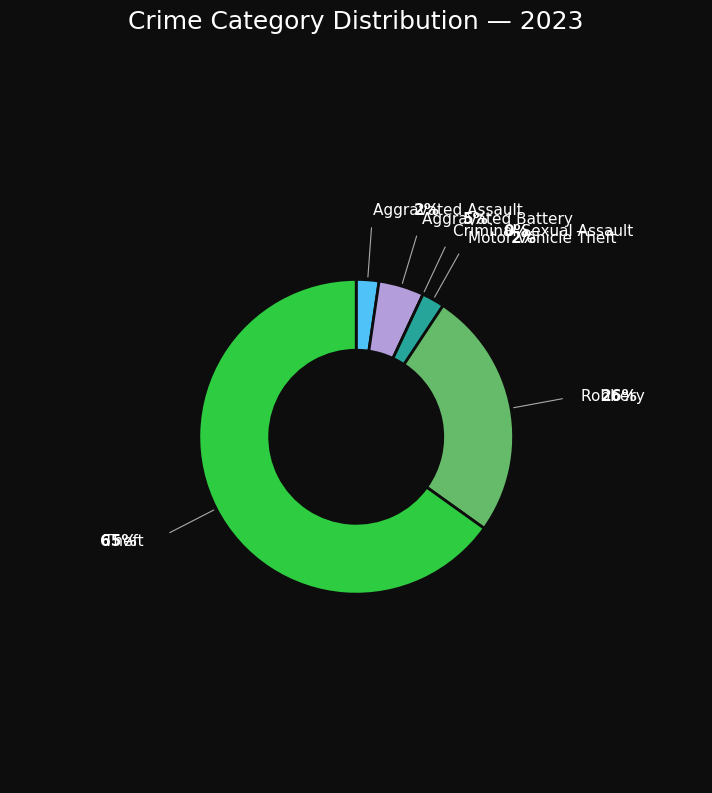

Is there a majority slice in this chart?

Yes